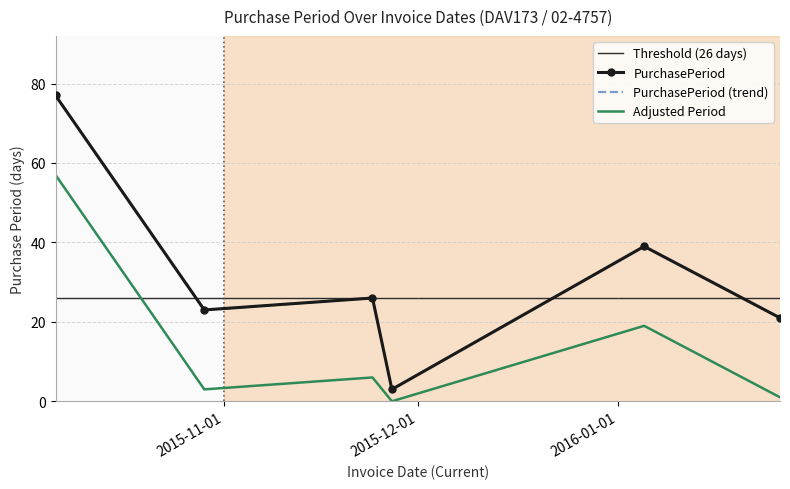

What is the difference between the second highest and second lowest values?

18